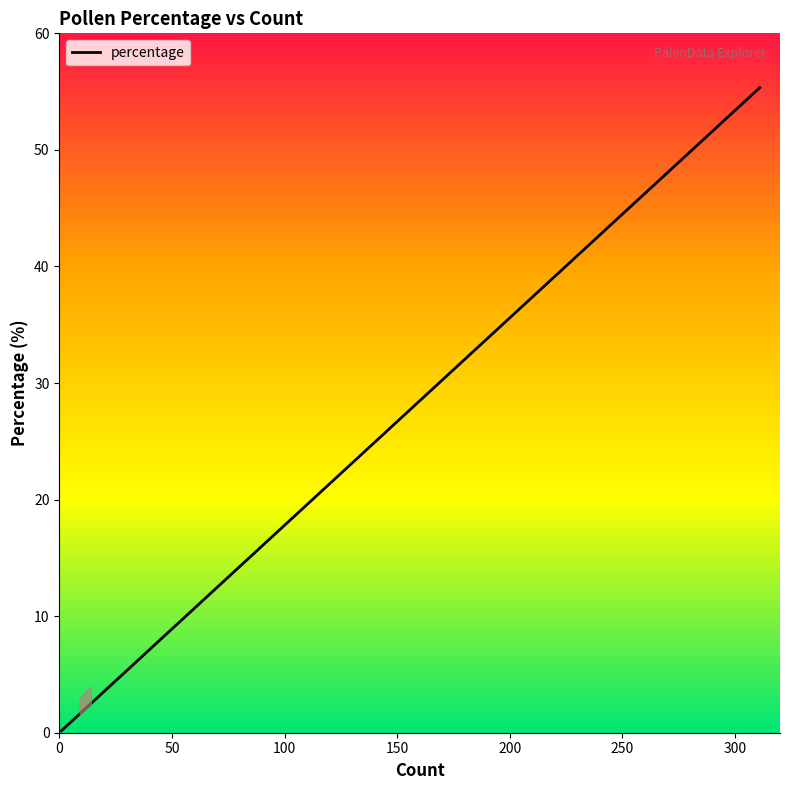

How many lines are shown in the chart?

1